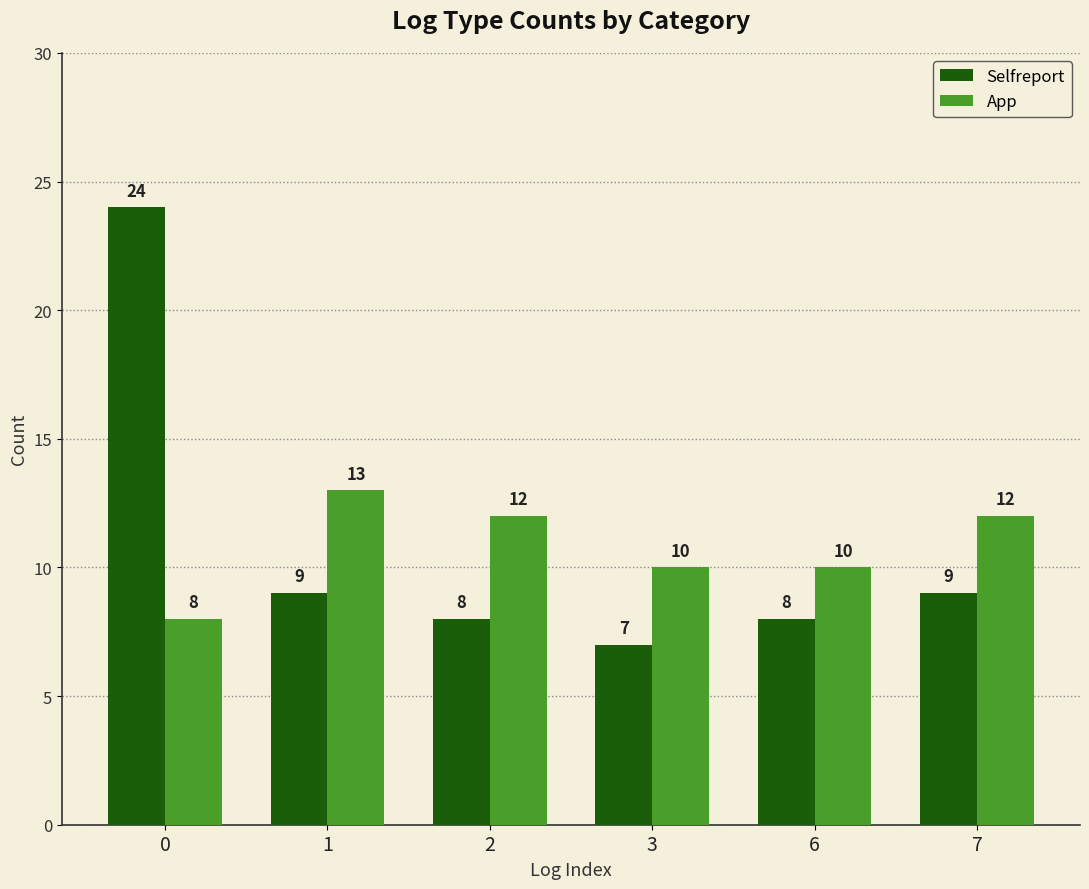

Where does the App series first go above 12?

1